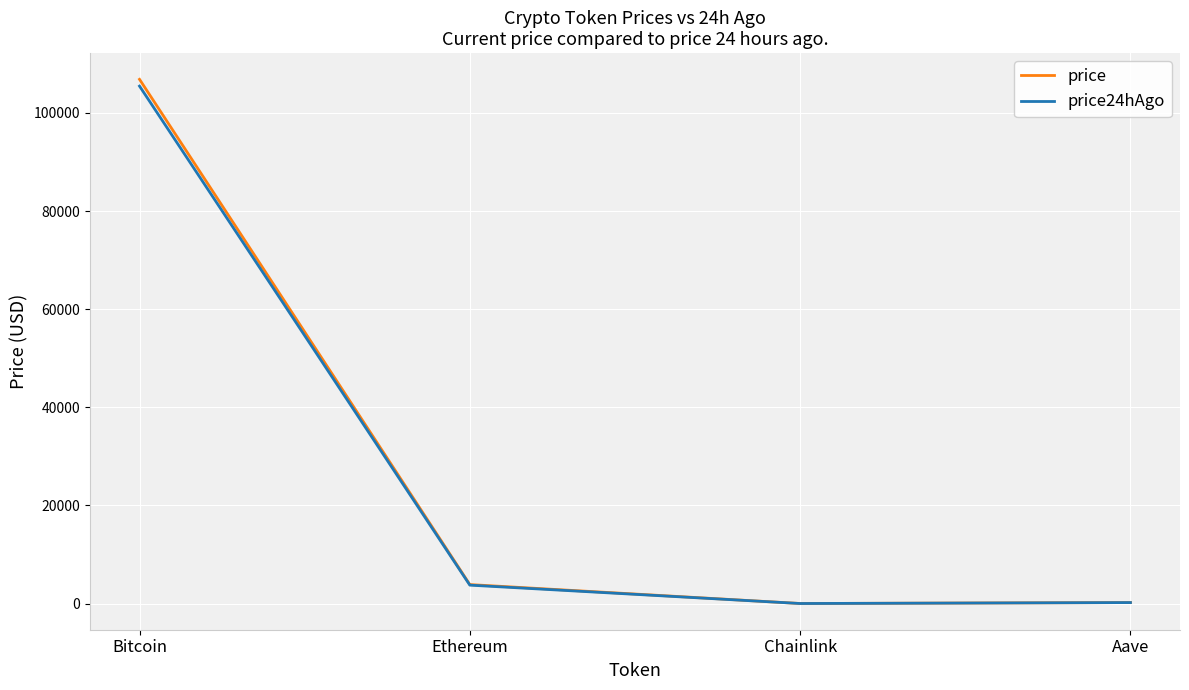

Is it true that price24hAgo equals 16.1 at Chainlink?

True